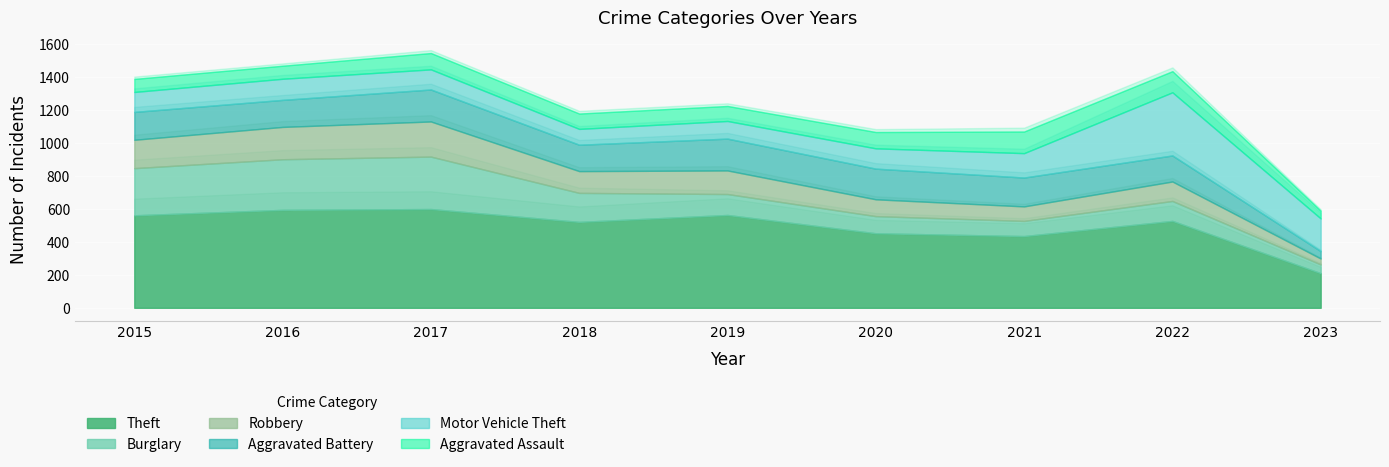

What is the value of the Aggravated Assault point at the 9th from the left?

47